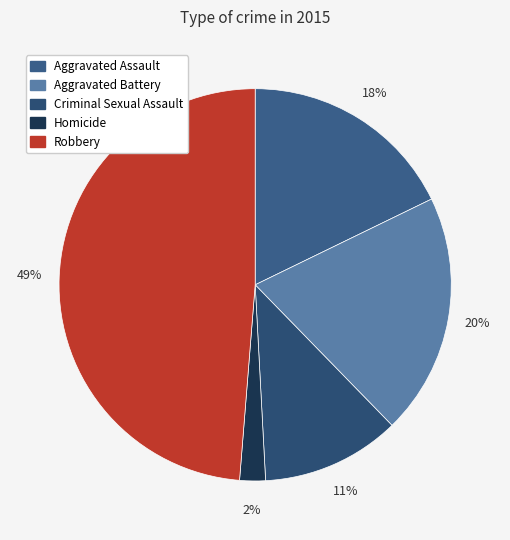

To the nearest percent, what portion does Robbery represent?

49%